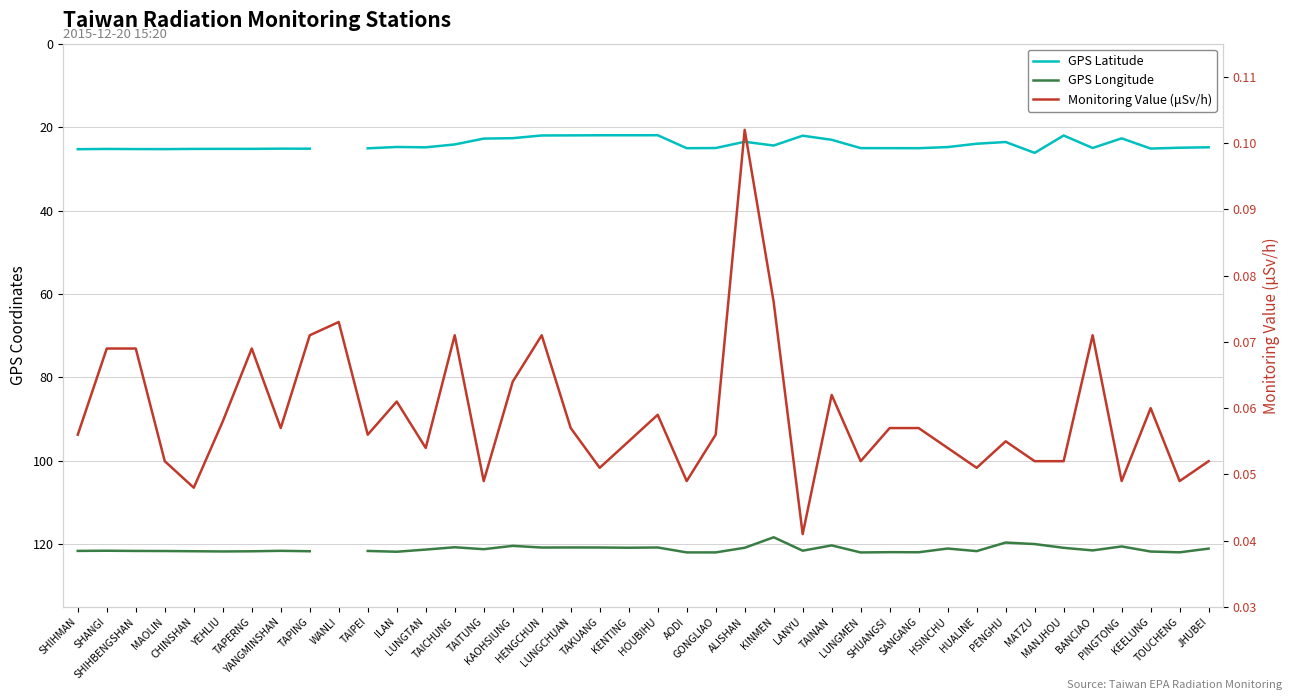

How many lines are shown in the chart?

3